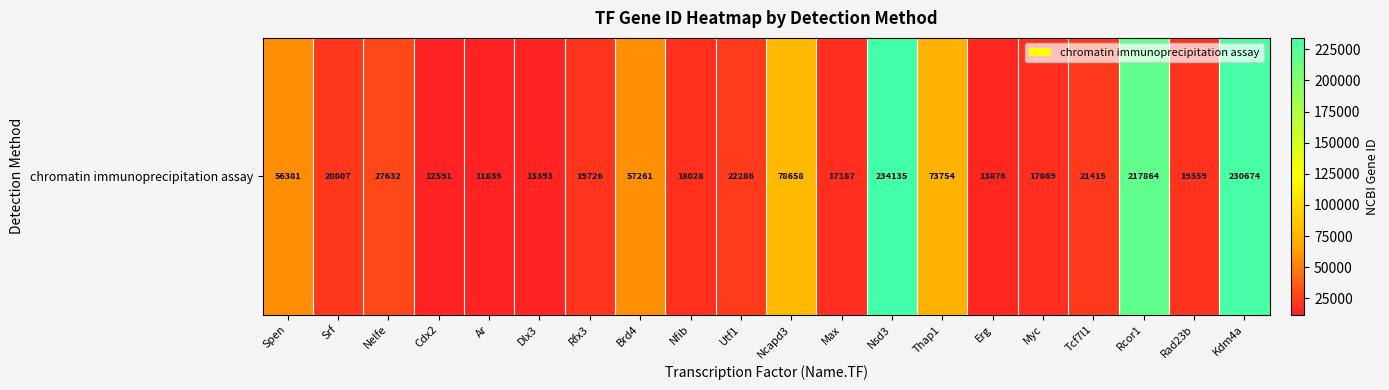

What is the ratio of the value at Nsd3 to the value at Kdm4a?

1.0